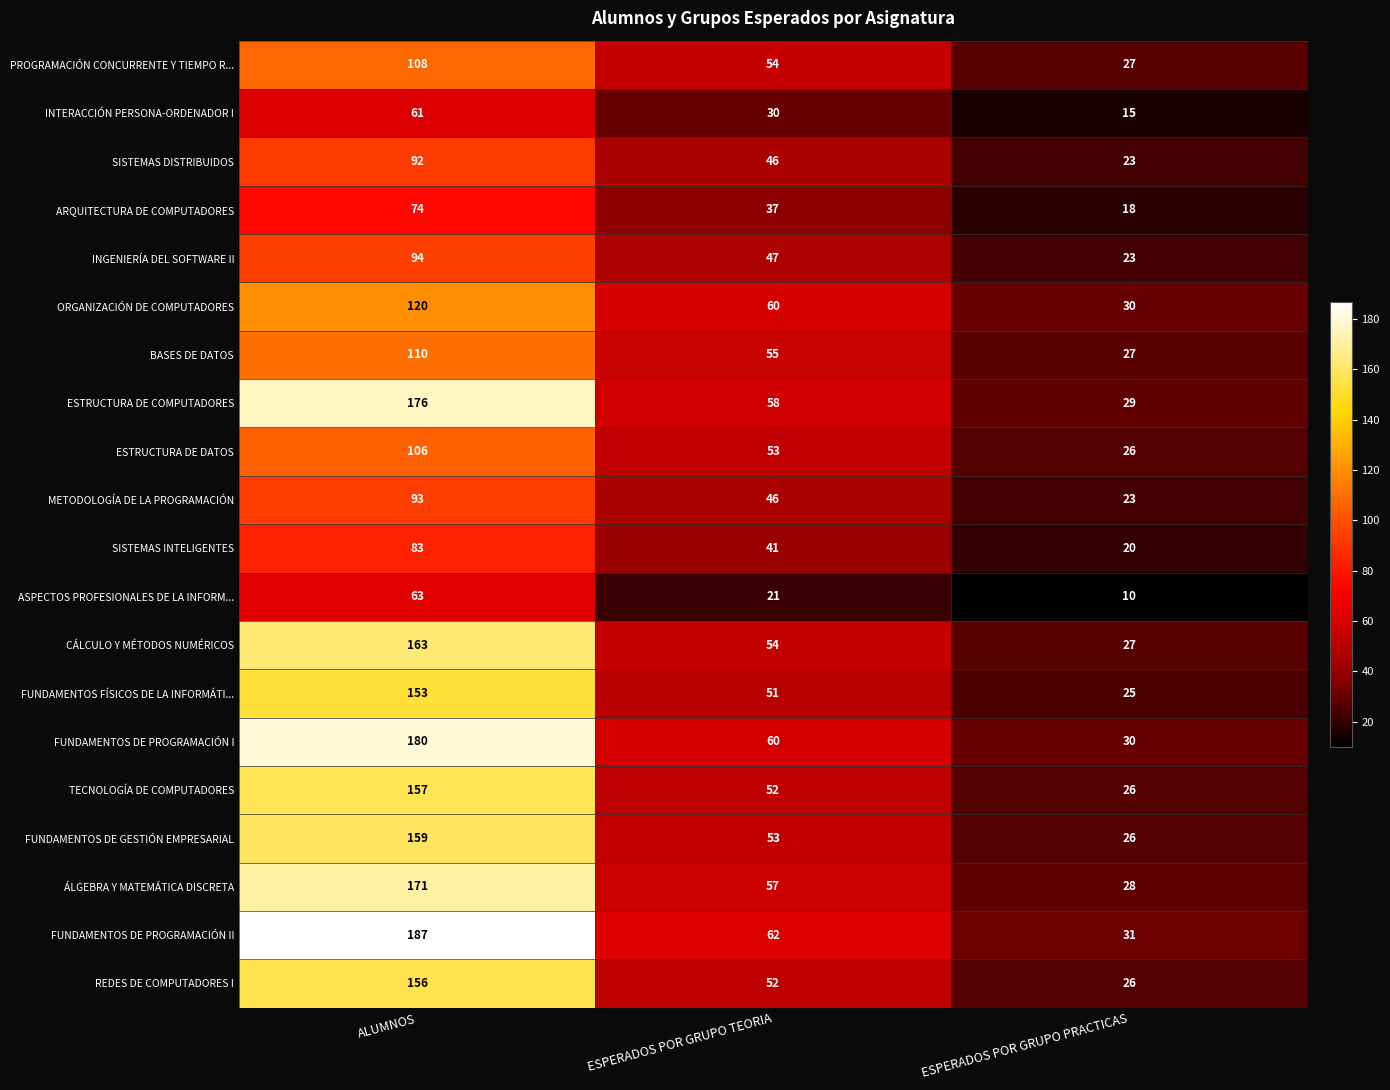

The FUNDAMENTOS DE PROGRAMACIÓN I series shows 30 at ESPERADOS POR GRUPO PRACTICAS. True or false?

True